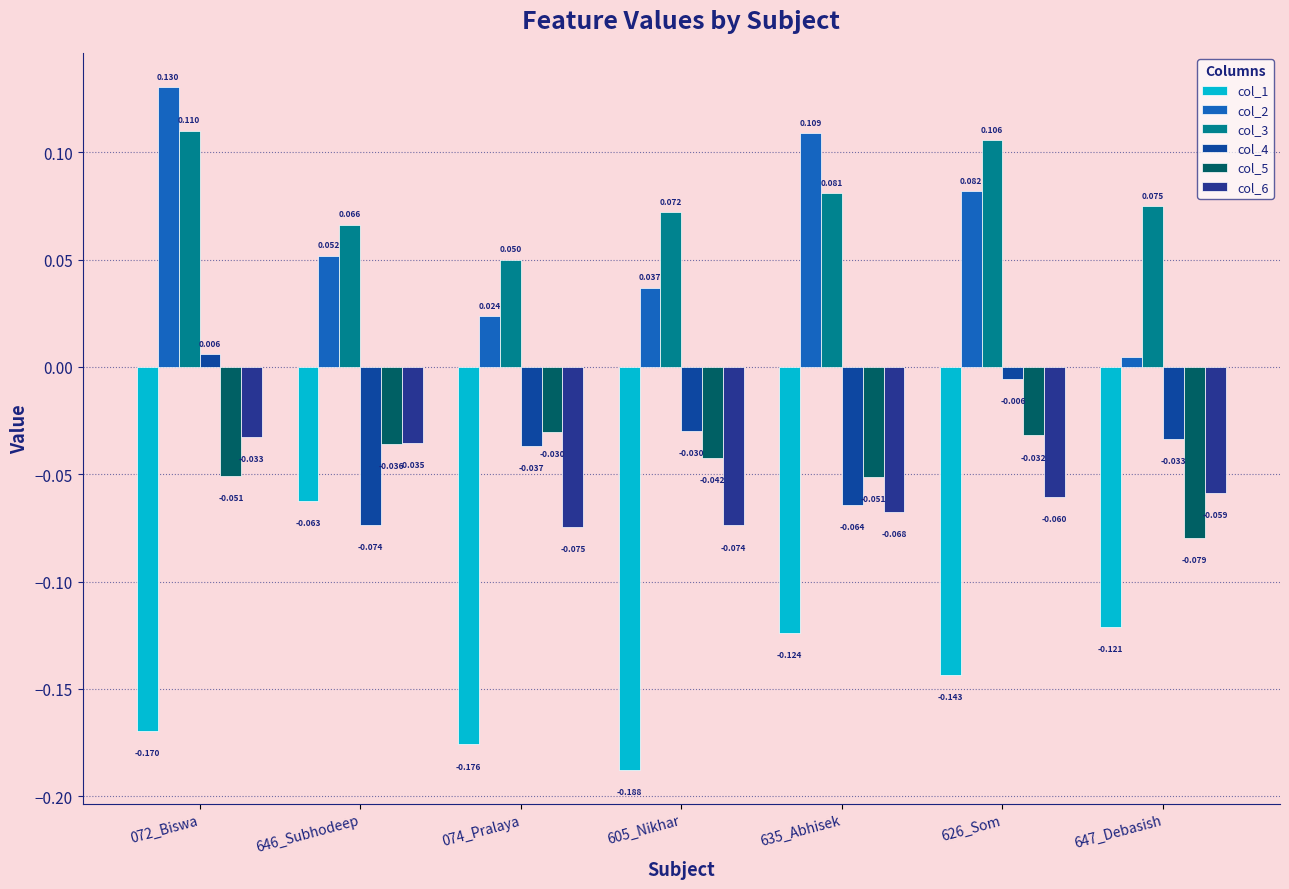

What is the maximum value for col_3?

0.1